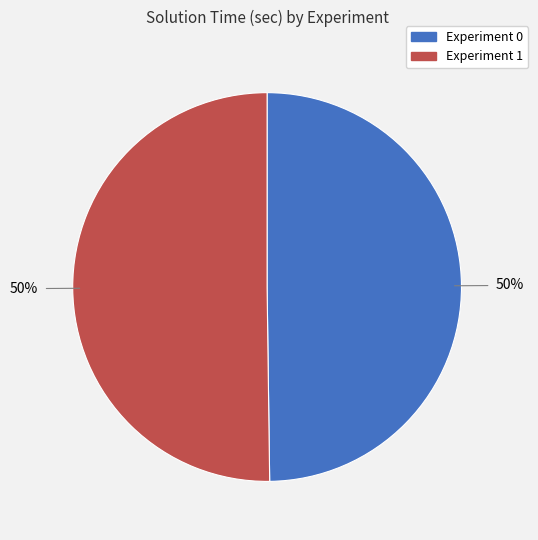

To the nearest percent, what is the average slice percentage?

50%